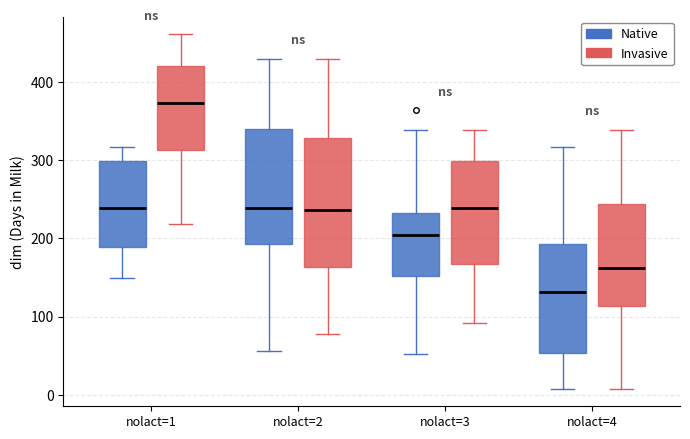

Where does the upper whisker of the box for nolact=2 (Invasive) end on the y-axis? The values are not printed on the chart, so give them approximately, as read against the axis.

430